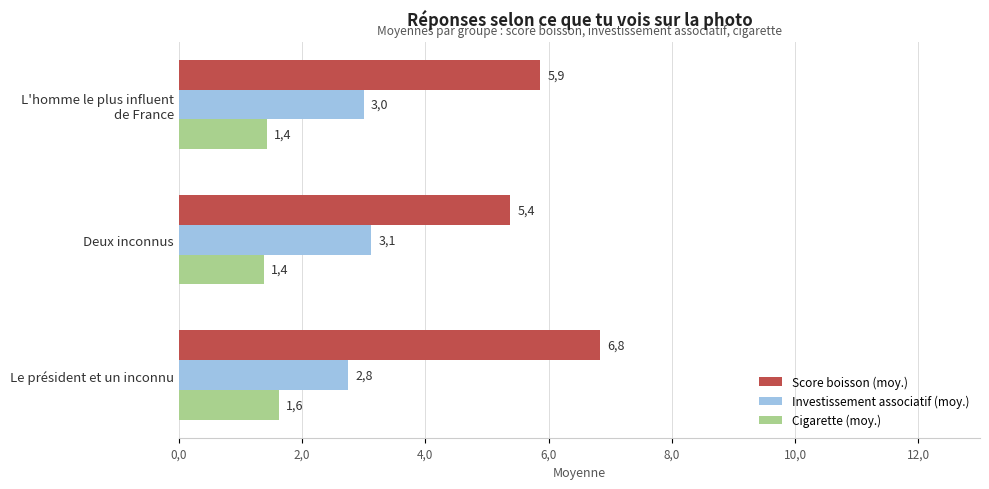

What are all the series names shown in the legend?

Score boisson (moy.), Investissement associatif (moy.), Cigarette (moy.)